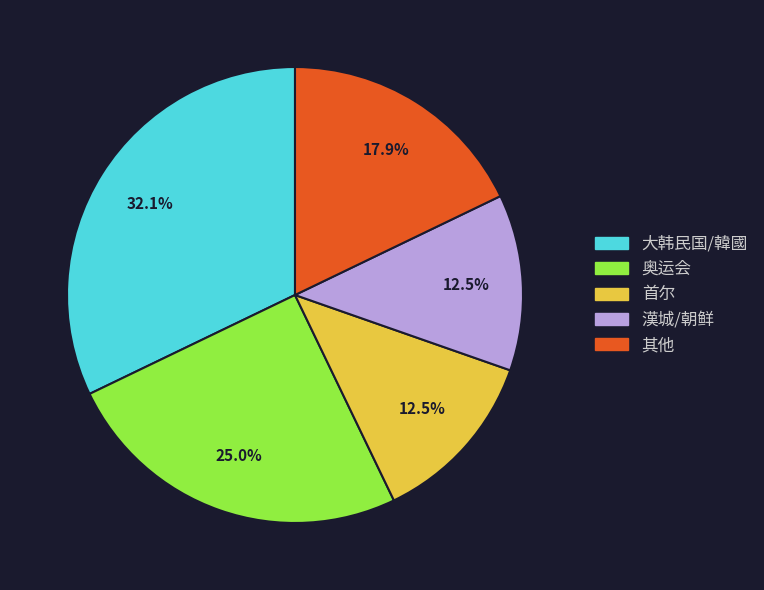

What is the largest slice in the pie chart?

大韩民国/韓國